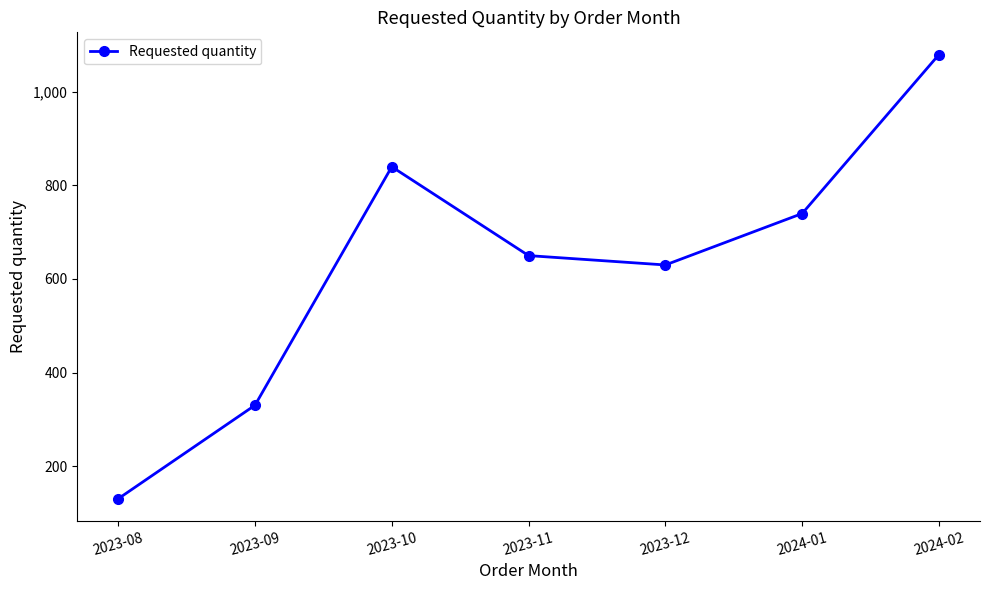

Reading left to right, list all the values displayed in this chart.

130	330	840	650	630	740	1080